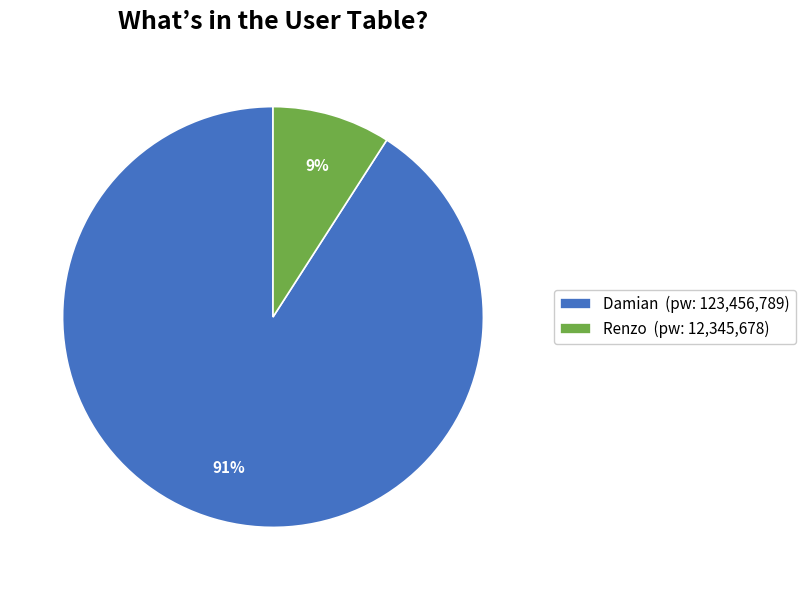

Which slice is the smallest?

Renzo